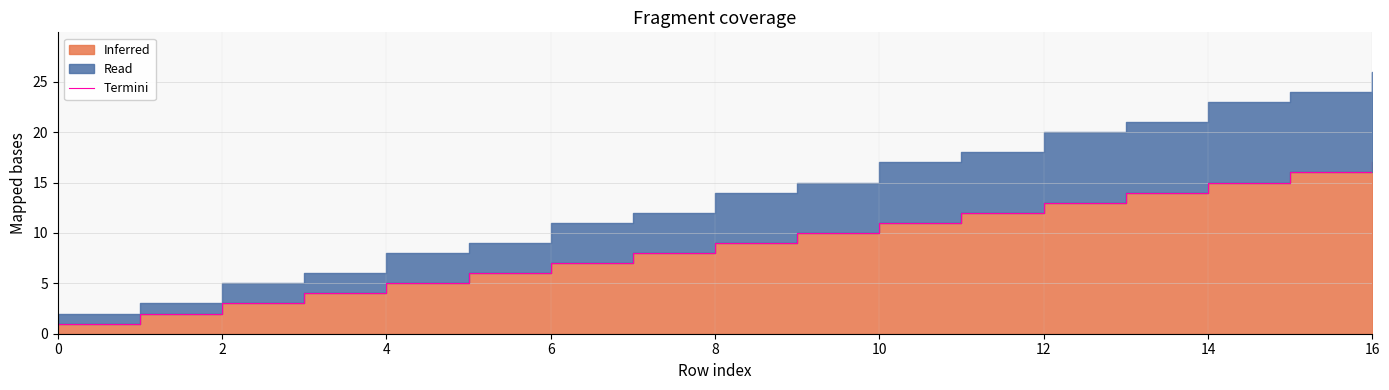

Where does the data first go above 9?

9